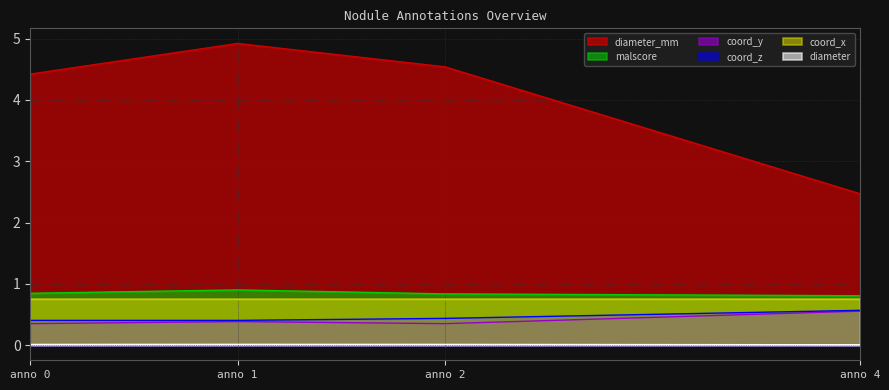

What is the maximum value shown in the chart?

4.9